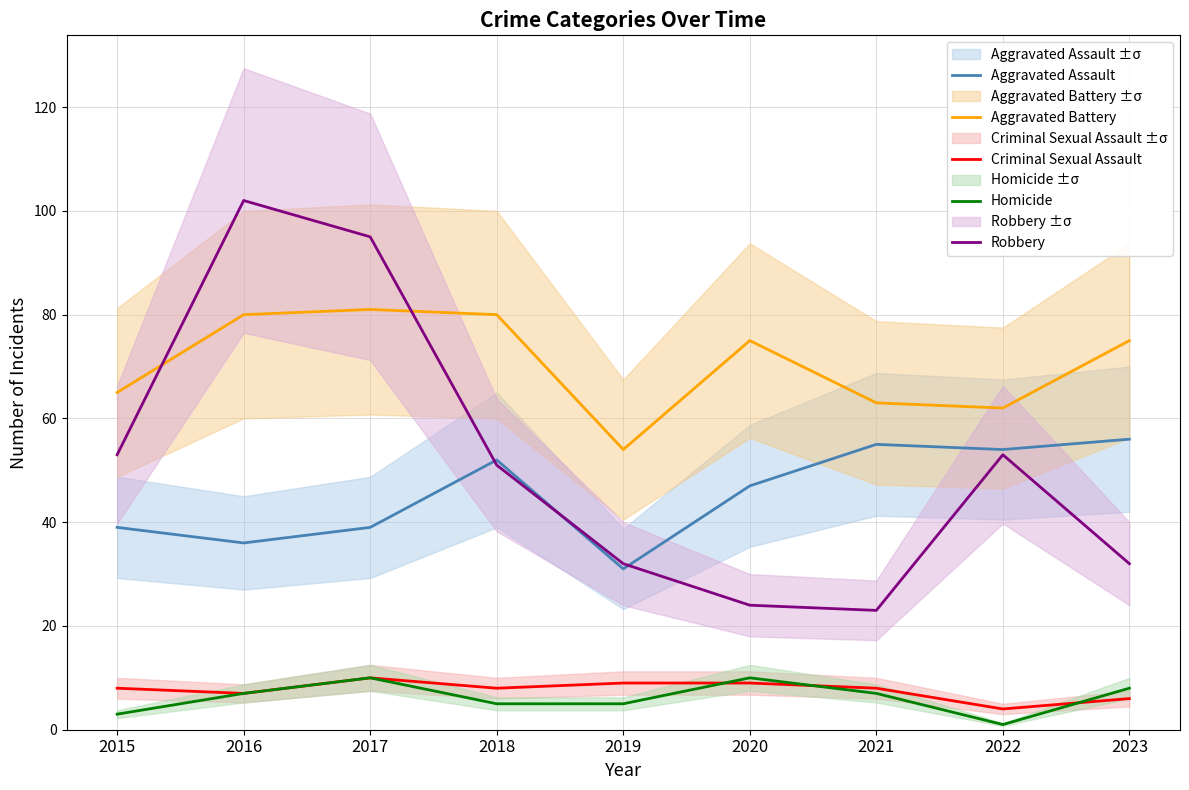

Between 2023 and 2021, which is larger?

2023